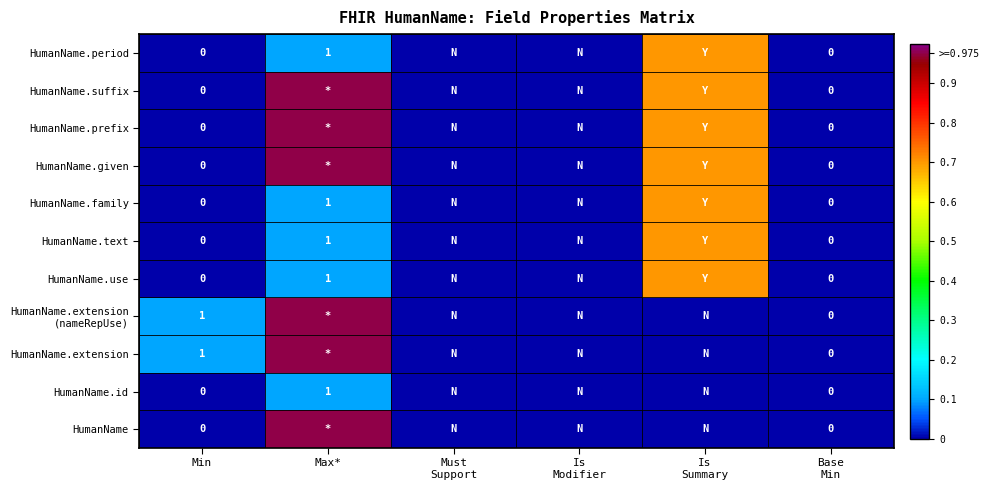

How many positive values does the HumanName.suffix series have?

2